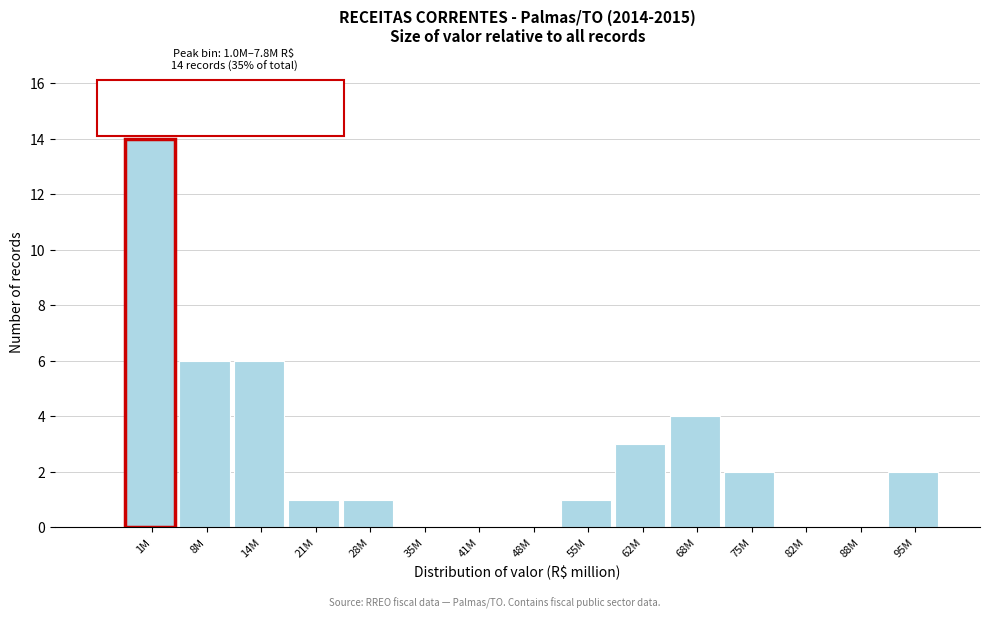

Reading left to right, what are all the values shown in this chart?

1M=14	8M=6	14M=6	21M=1	28M=1	35M=0	41M=0	48M=0	55M=1	62M=3	68M=4	75M=2	82M=0	88M=0	95M=2